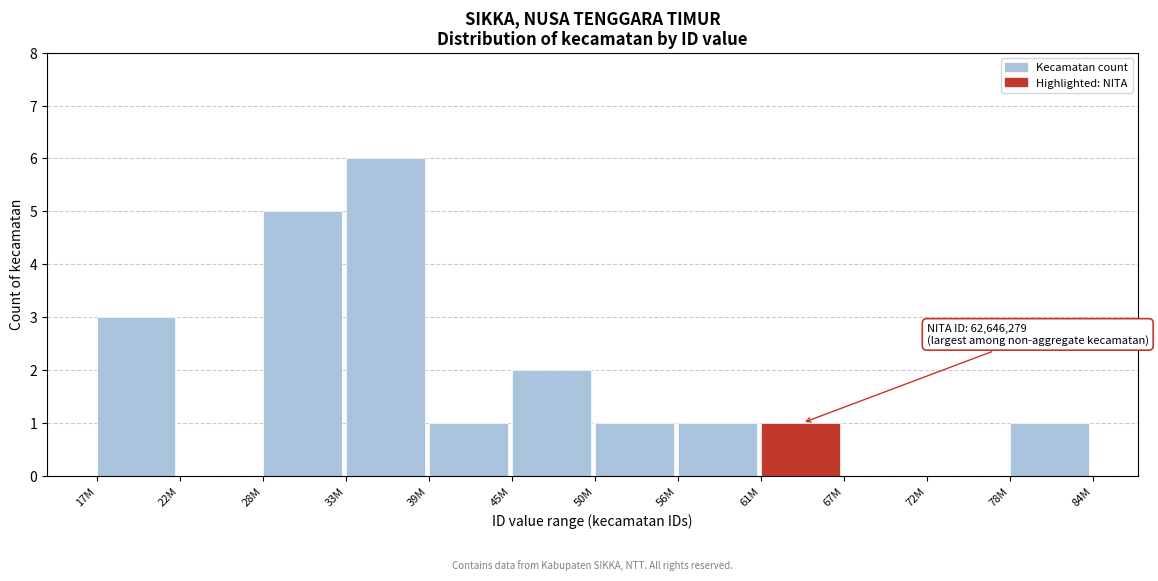

Reading left to right, what are all the values shown in this chart?

17M=3	22M=0	28M=5	33M=6	39M=1	45M=2	50M=1	56M=1	61M=1	67M=0	72M=0	78M=1